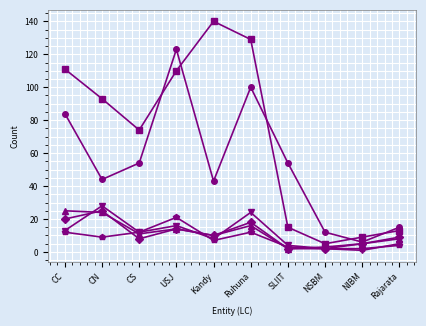

What is the maximum value shown in the chart?

140